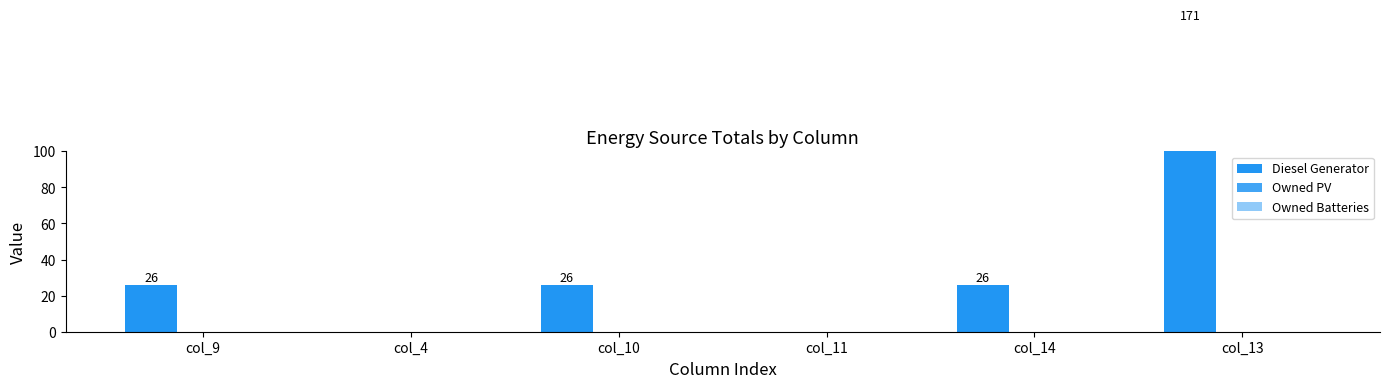

What are all the series names shown in the legend?

Diesel Generator, Owned PV, Owned Batteries